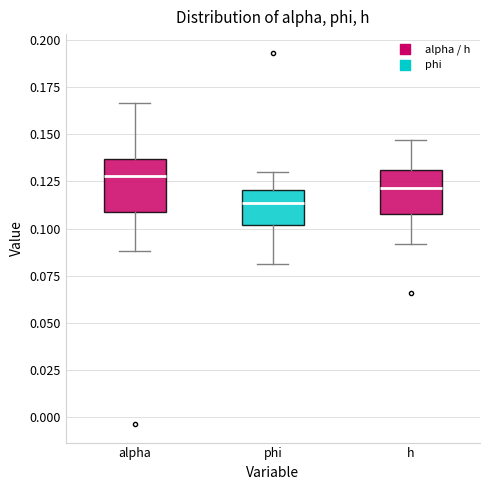

Reading left to right, transcribe this box plot: for each box, give where its median line is, the range the box spans, and where its two whiskers end, as read against the y-axis. The values are not printed on the chart, so give them approximately, as read against the axis.

alpha: median 0.130, box 0.110 to 0.135, whiskers 0.090 to 0.165
phi: median 0.115, box 0.100 to 0.120, whiskers 0.080 to 0.130
h: median 0.120, box 0.110 to 0.130, whiskers 0.090 to 0.145